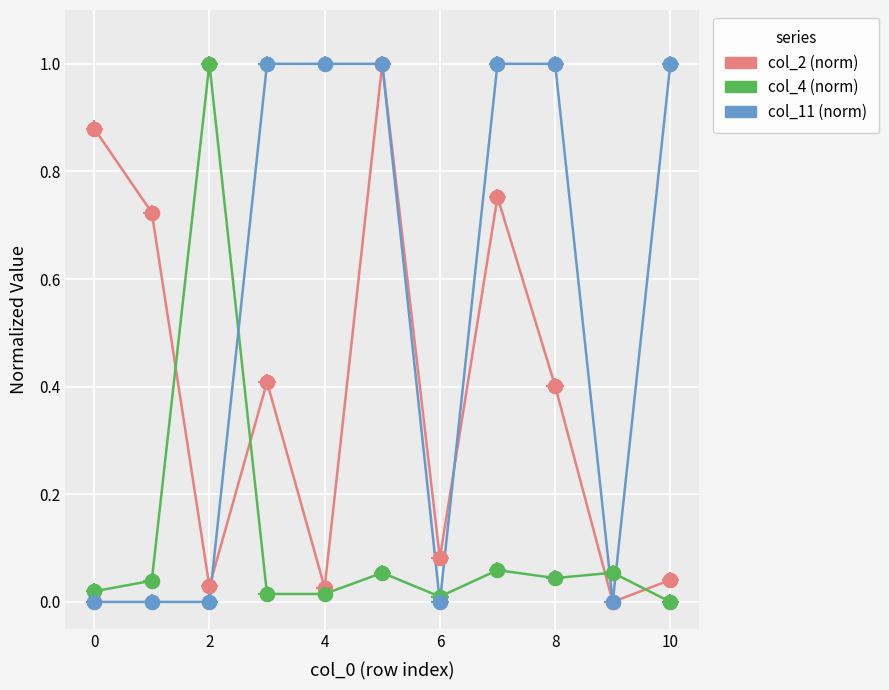

Is the value of col_4 (norm) at 10 greater than the value of col_2 (norm) at 2?

No